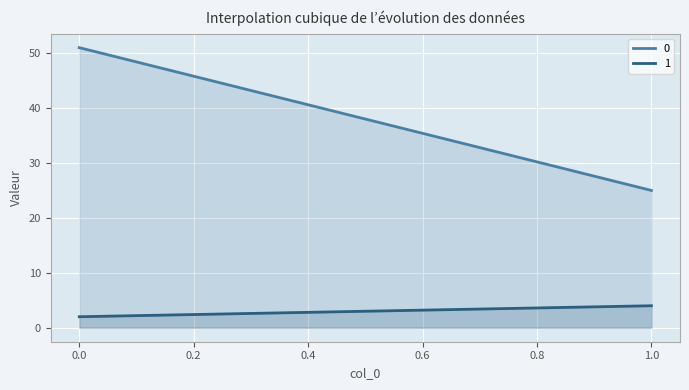

What is the difference between the maximum and minimum values in the 1 series?

2.0